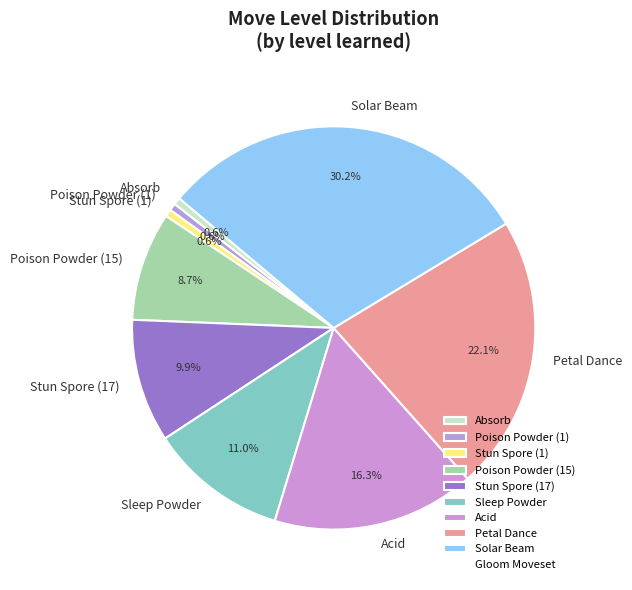

Does Poison Powder (15) represent more than half of the total?

No